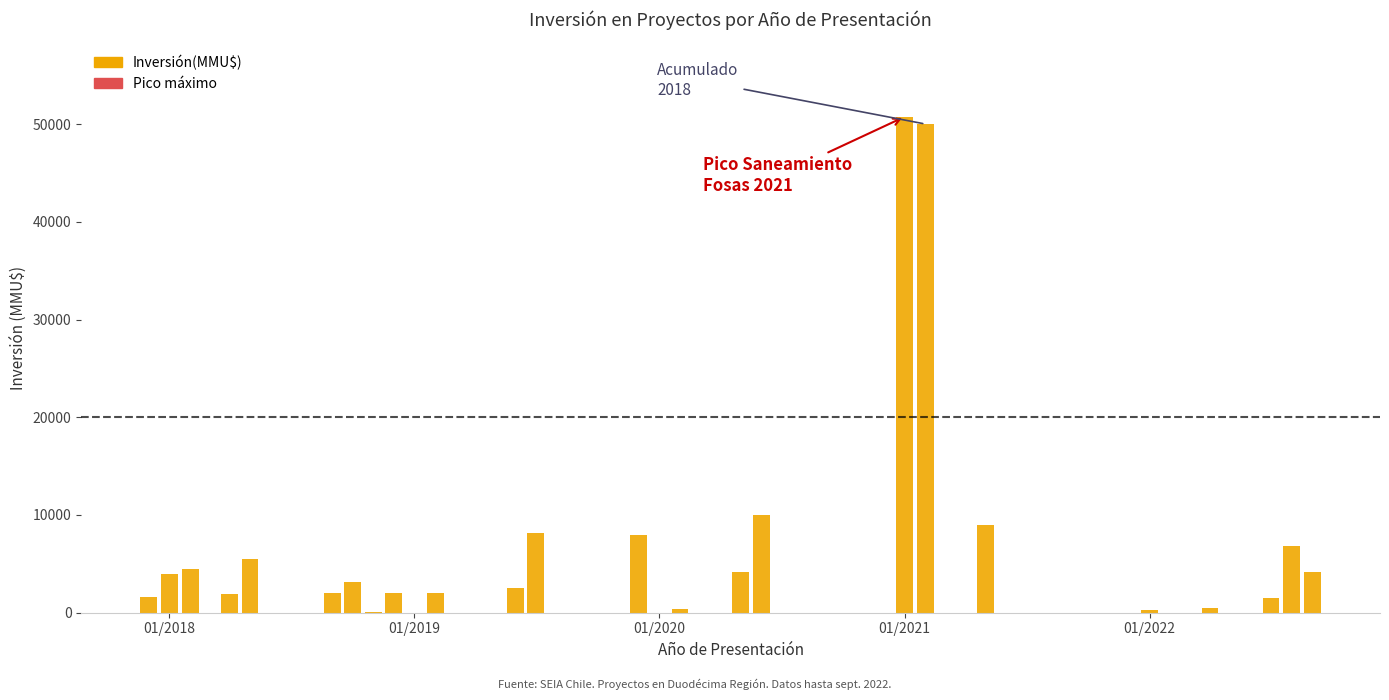

What is the sum of all values?

182885